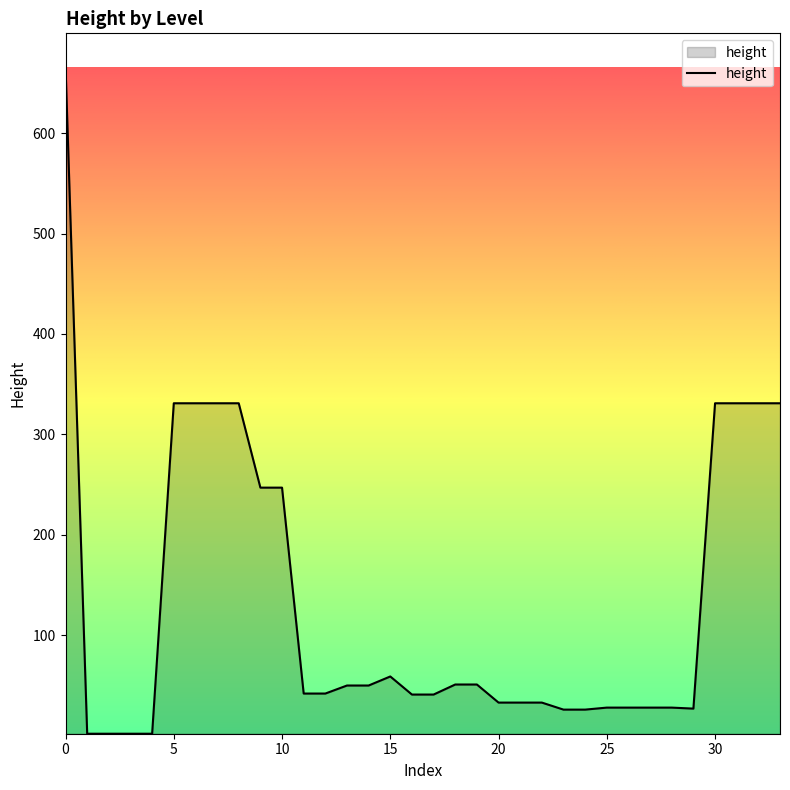

What is the maximum value shown in the chart?

666